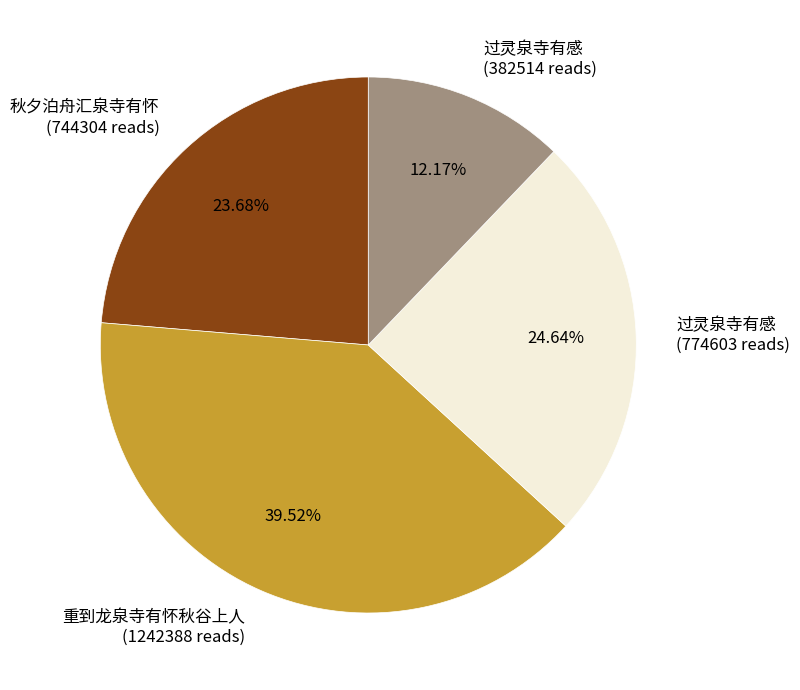

To the nearest percent, what is the average slice percentage?

25%